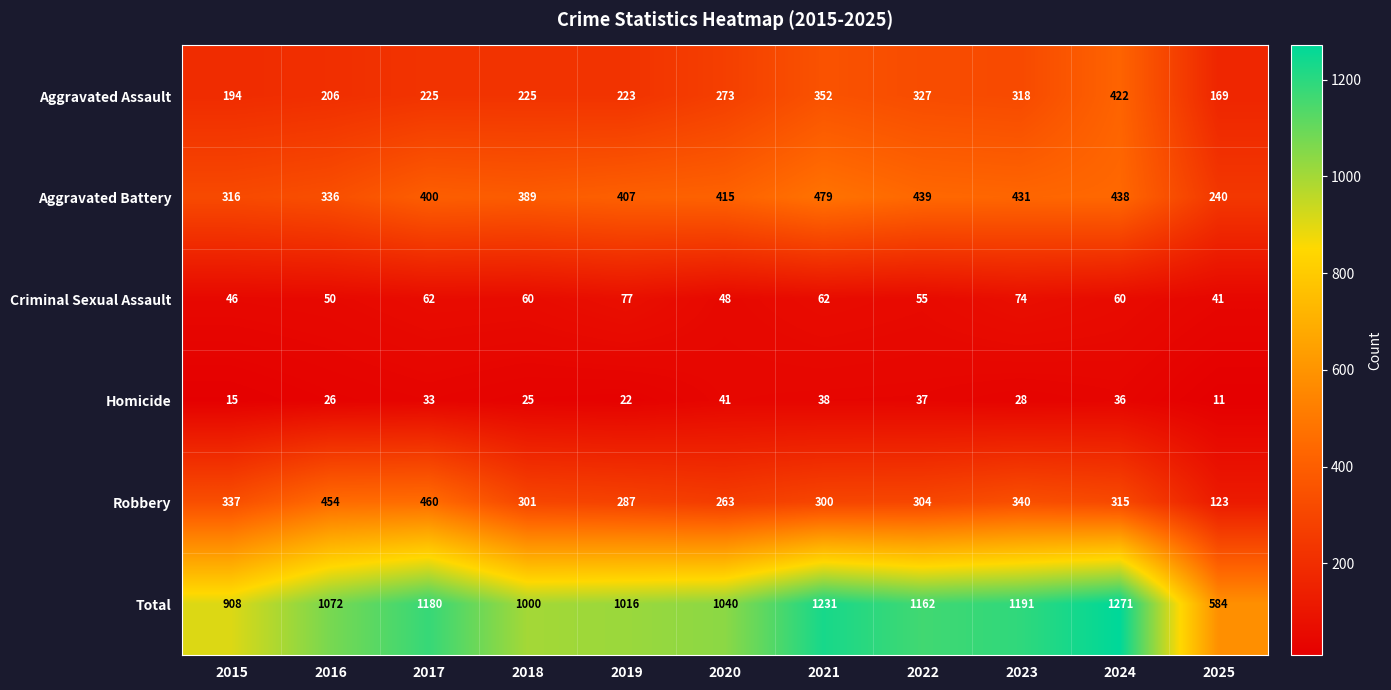

Count the number of data series in this chart.

6